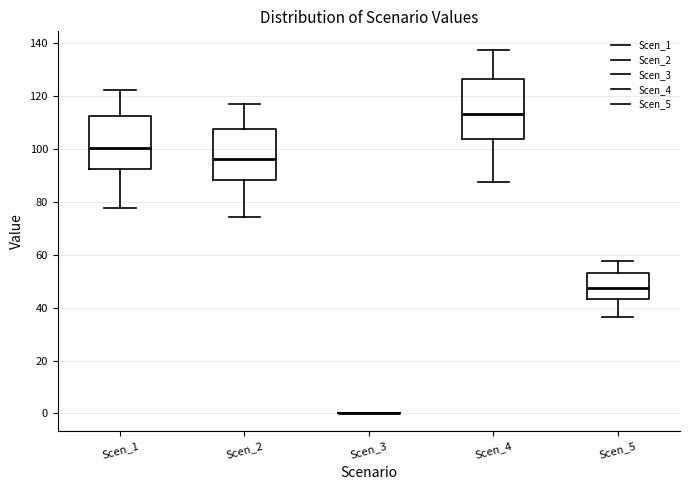

Comparing the boxes themselves (not the whiskers), which one is the tallest?

Scen_4